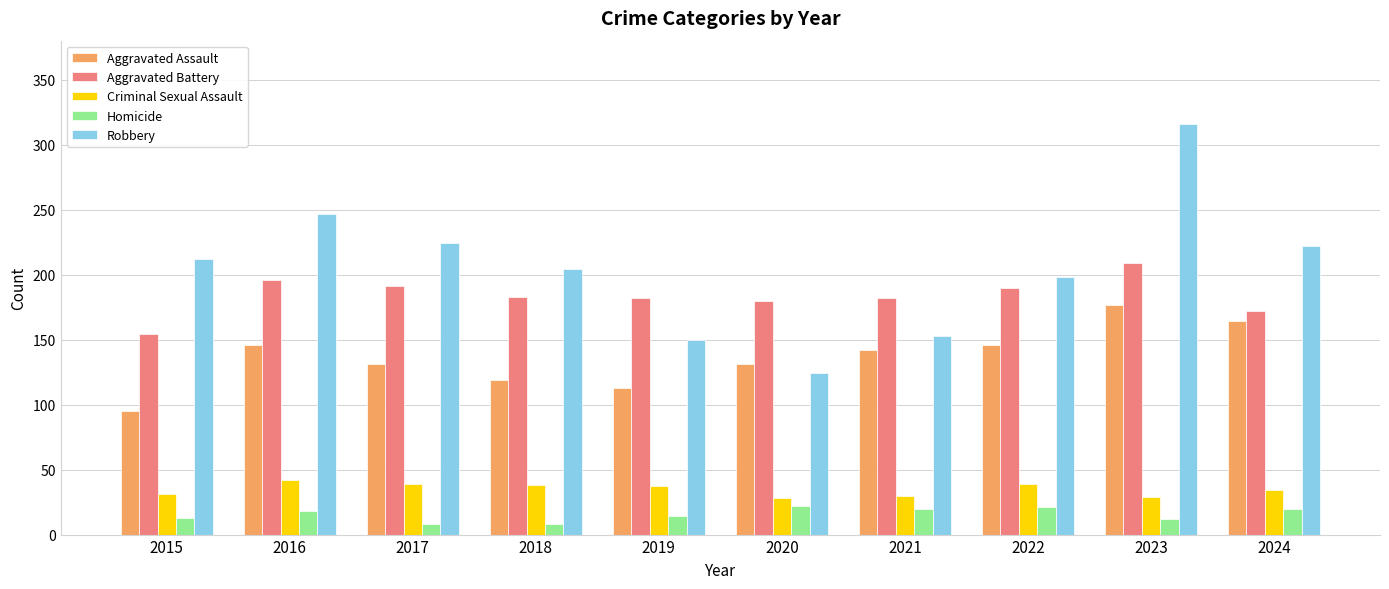

How many data points does each series have?

10